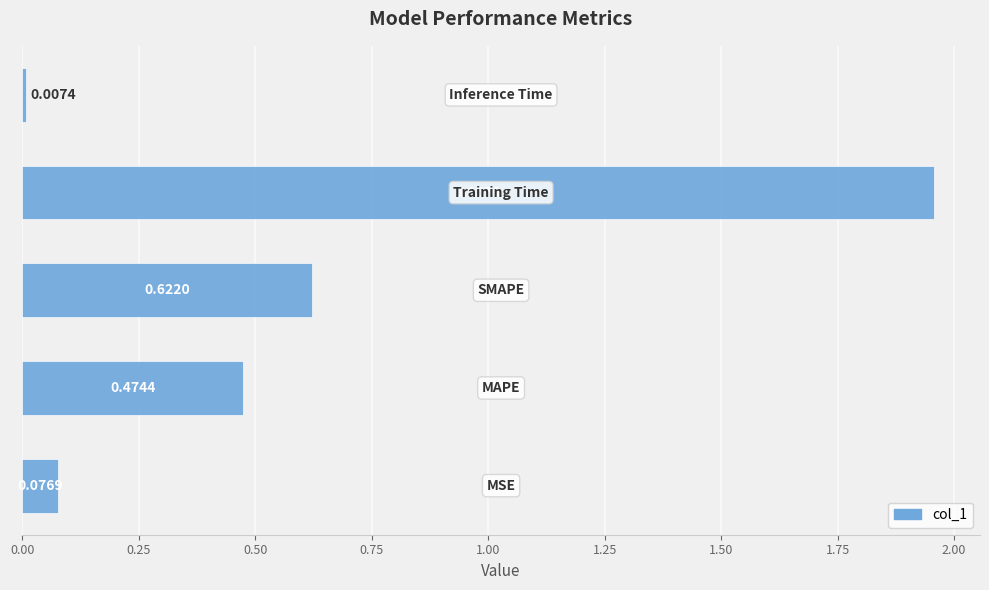

What is the sum of all values?

3.1